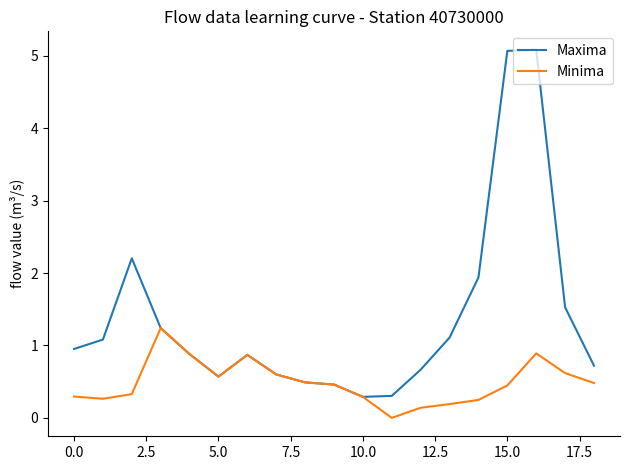

What is the maximum value for Minima?

1.2